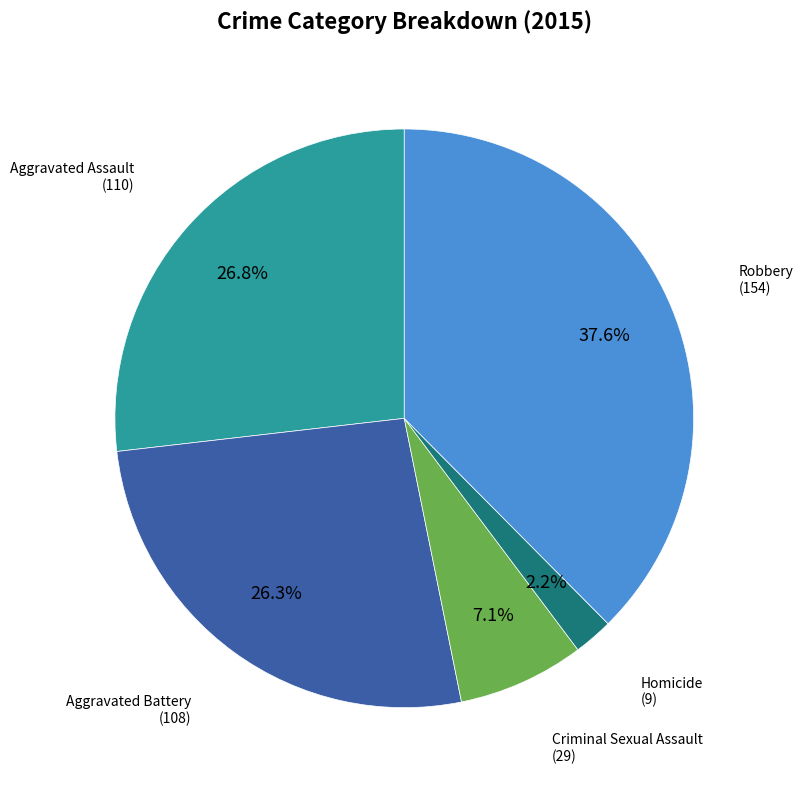

Does any single category account for the majority?

No